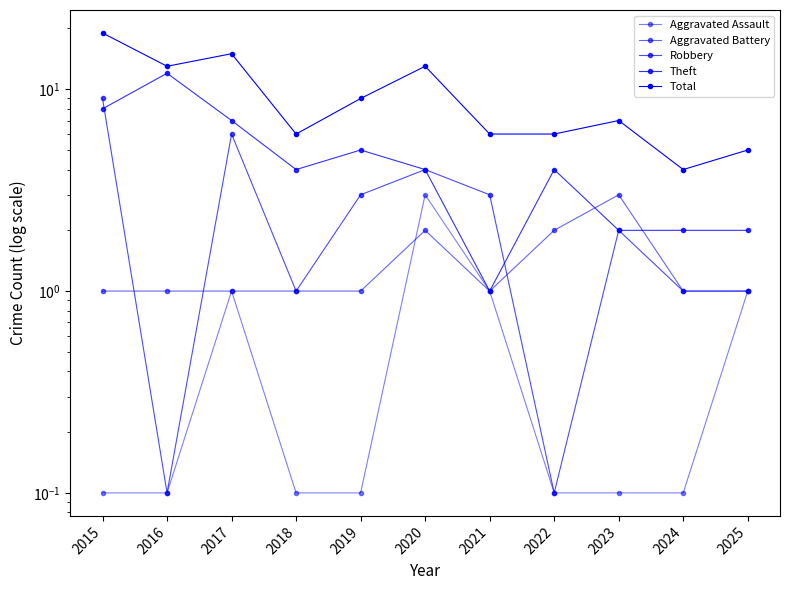

At how many categories does at least one series exceed 5?

9